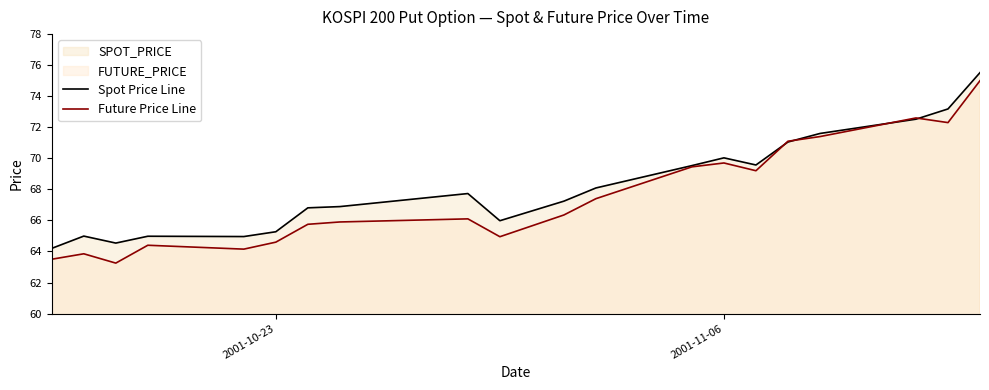

Reading left to right, list all the values displayed in this chart.

Spot Price Line: 64.2	65.0	64.5	65.0	65.0	65.3	66.8	66.9	67.7	66.0	67.2	68.1	69.5	70.0	69.6	71.0	71.6	72.5	73.2	75.5
Future Price Line: 63.5	63.9	63.2	64.4	64.2	64.6	65.8	65.9	66.1	65.0	66.3	67.4	69.5	69.7	69.2	71.1	71.4	72.6	72.3	75.0